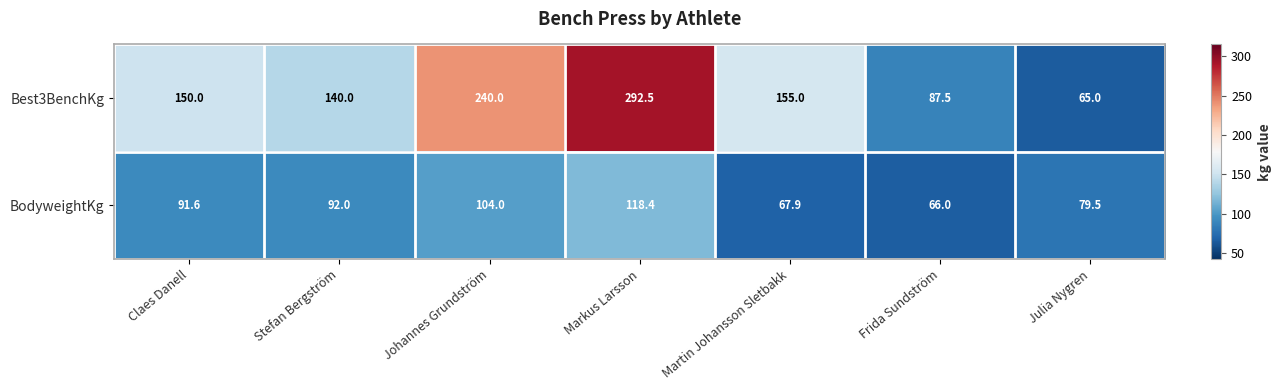

At which category does the chart reach its minimum across all series?

Julia Nygren